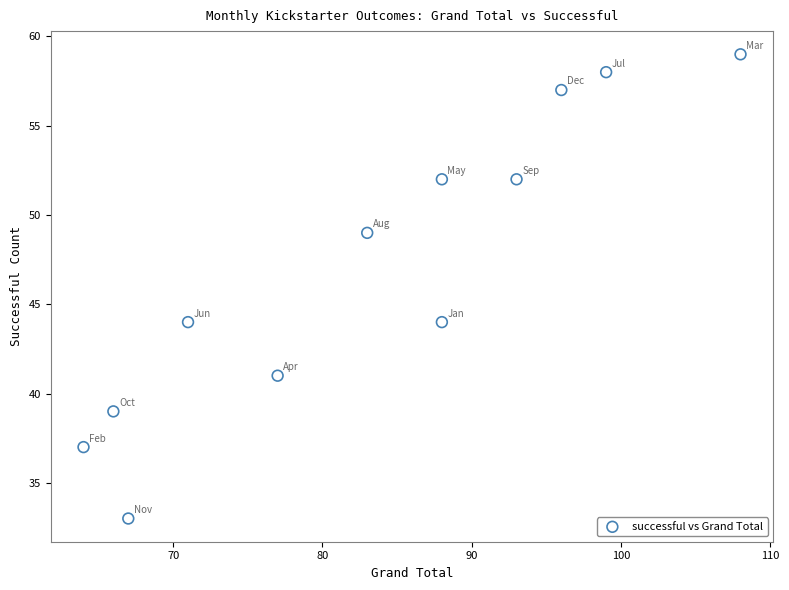

What is the average X value?

83